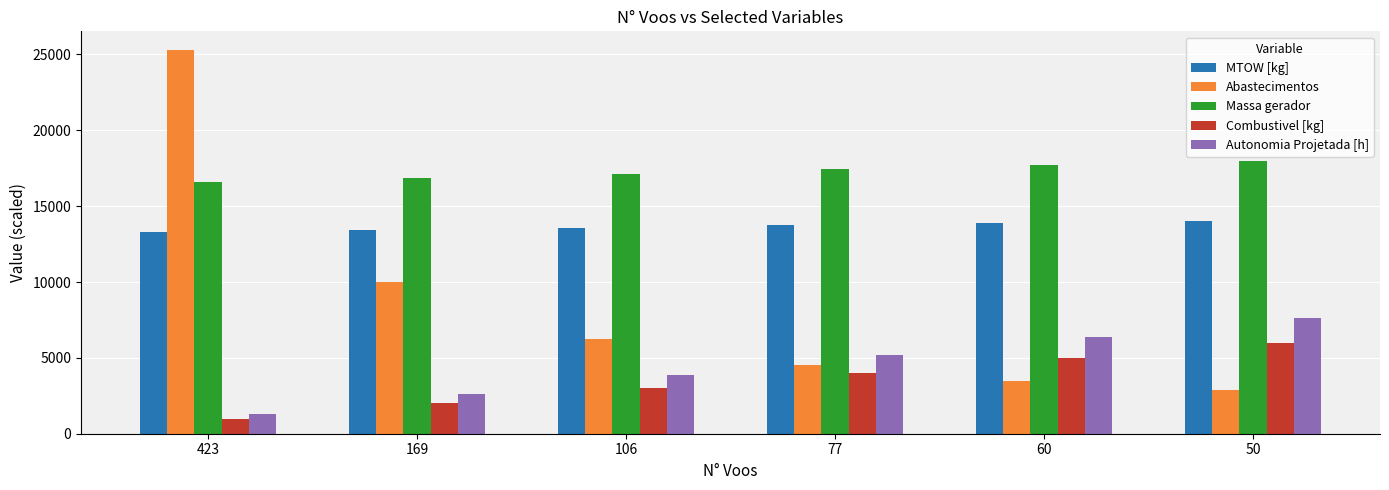

Which series has the largest total across all categories?

Massa gerador